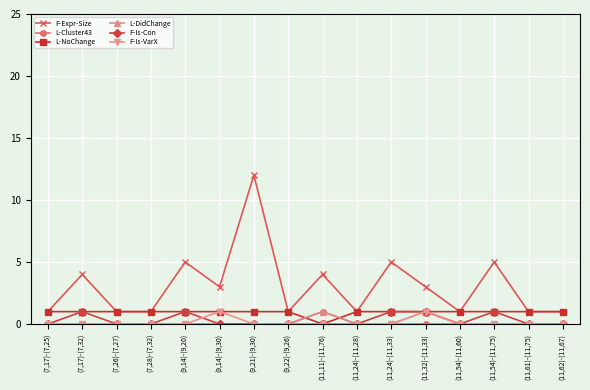

True or false: L-Cluster43 has a value of 0 at (11,32)-(11,33).

True